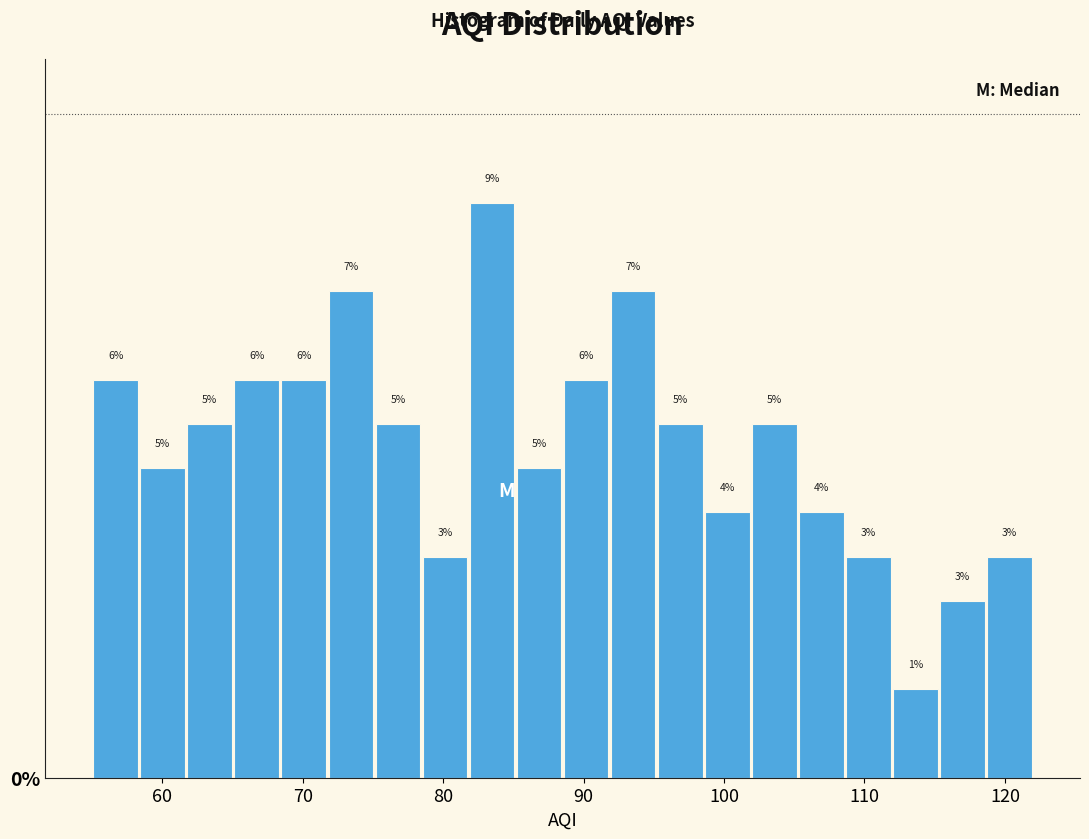

Read against the x-axis, roughly where is the centre of the tallest bar?

83